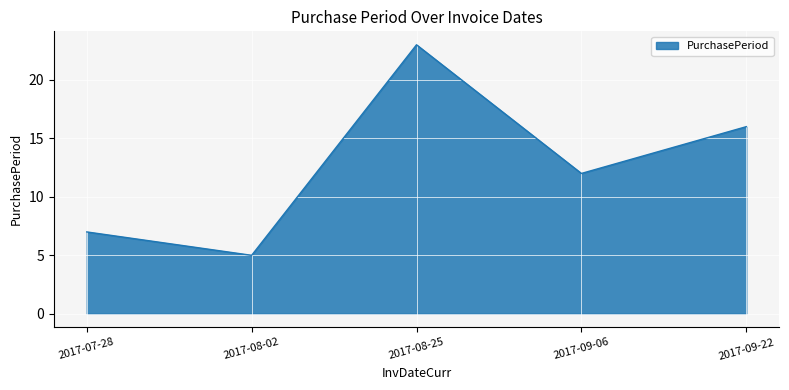

Reading right to left, what are all the values shown in this chart?

16	12	23	5	7